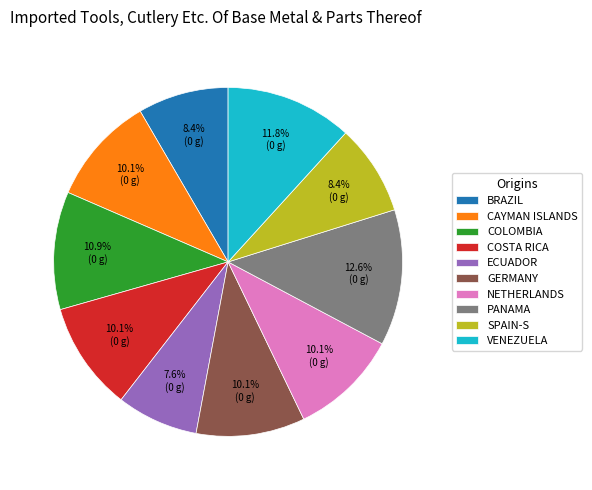

Is the sum of ECUADOR and VENEZUELA greater than half?

No